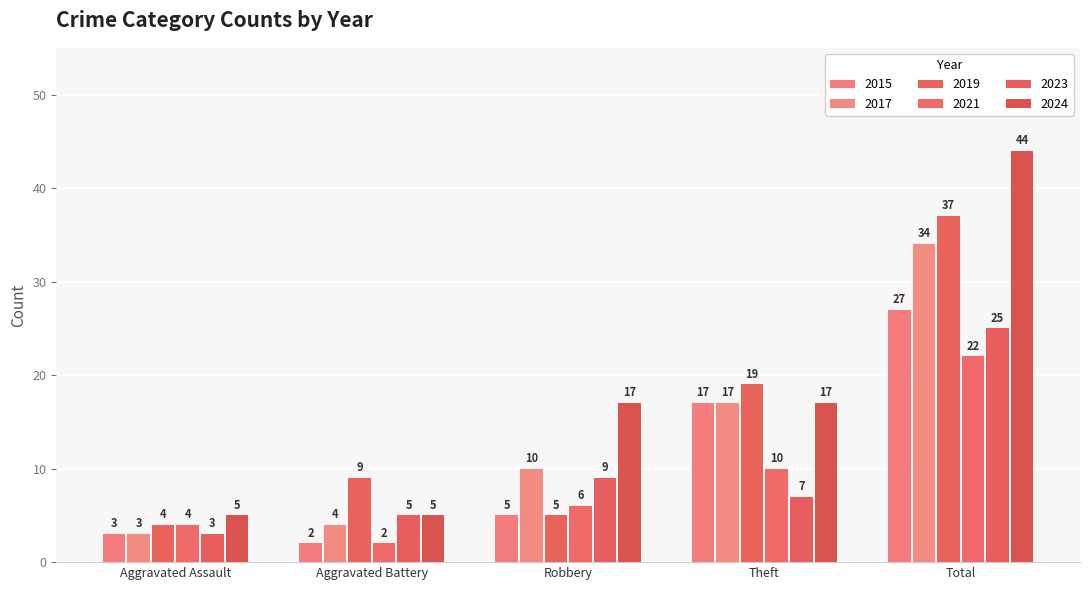

What value does the 2015 series have at Theft, to the nearest 10?

20